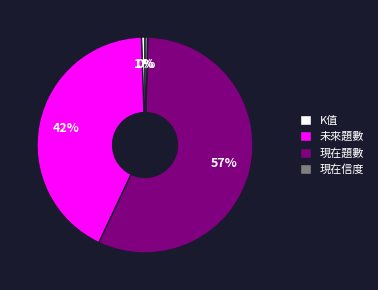

True or false: K值 accounts for 1% of the total.

True